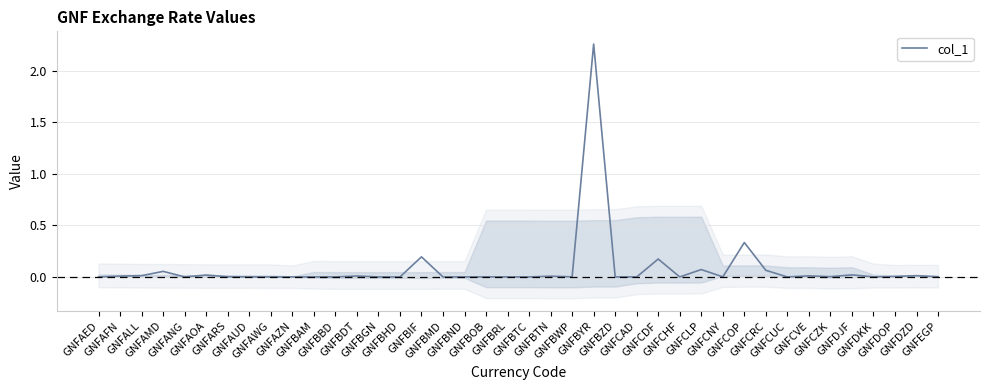

What is the difference between the maximum and minimum values?

2.3